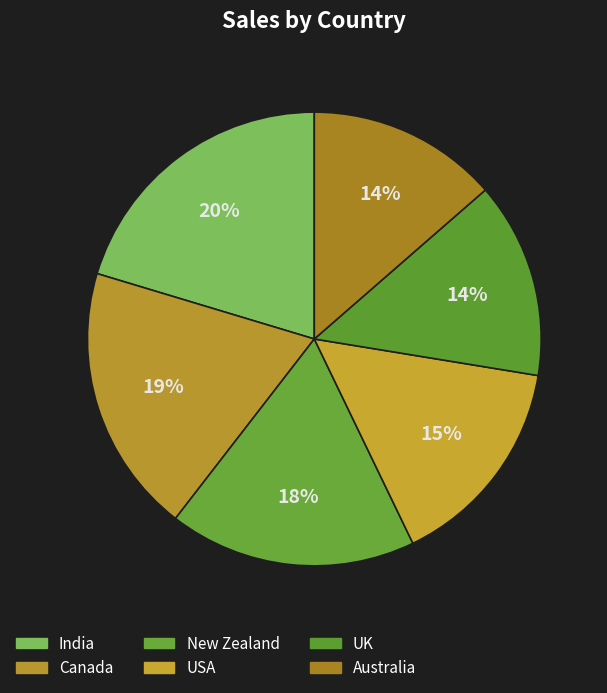

To the nearest percent, what percentage of the pie is UK?

14%